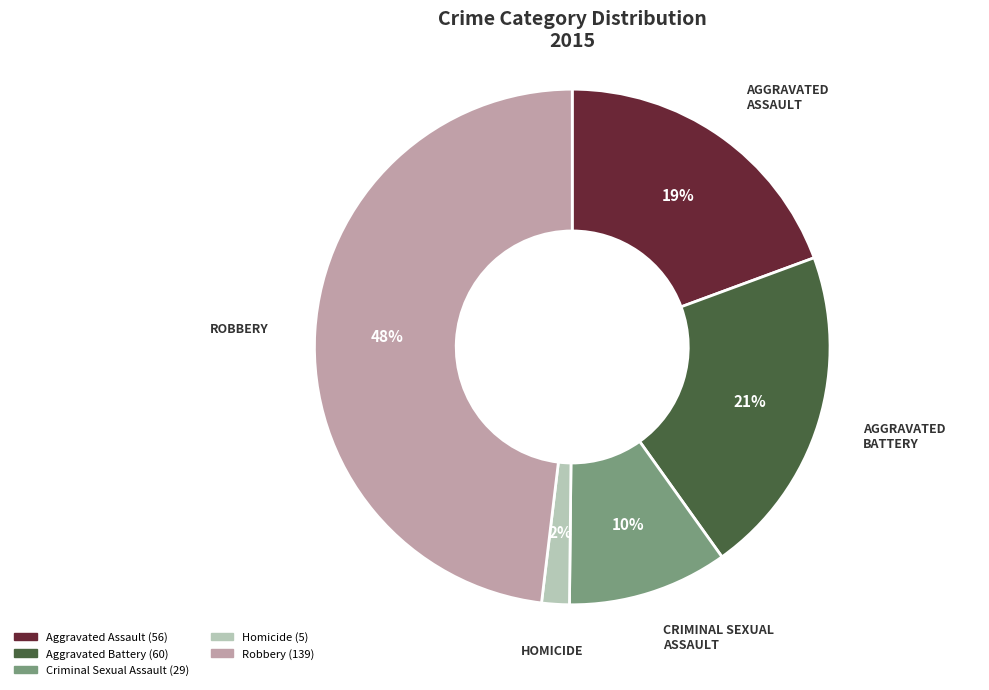

Is Robbery the majority of the pie?

No